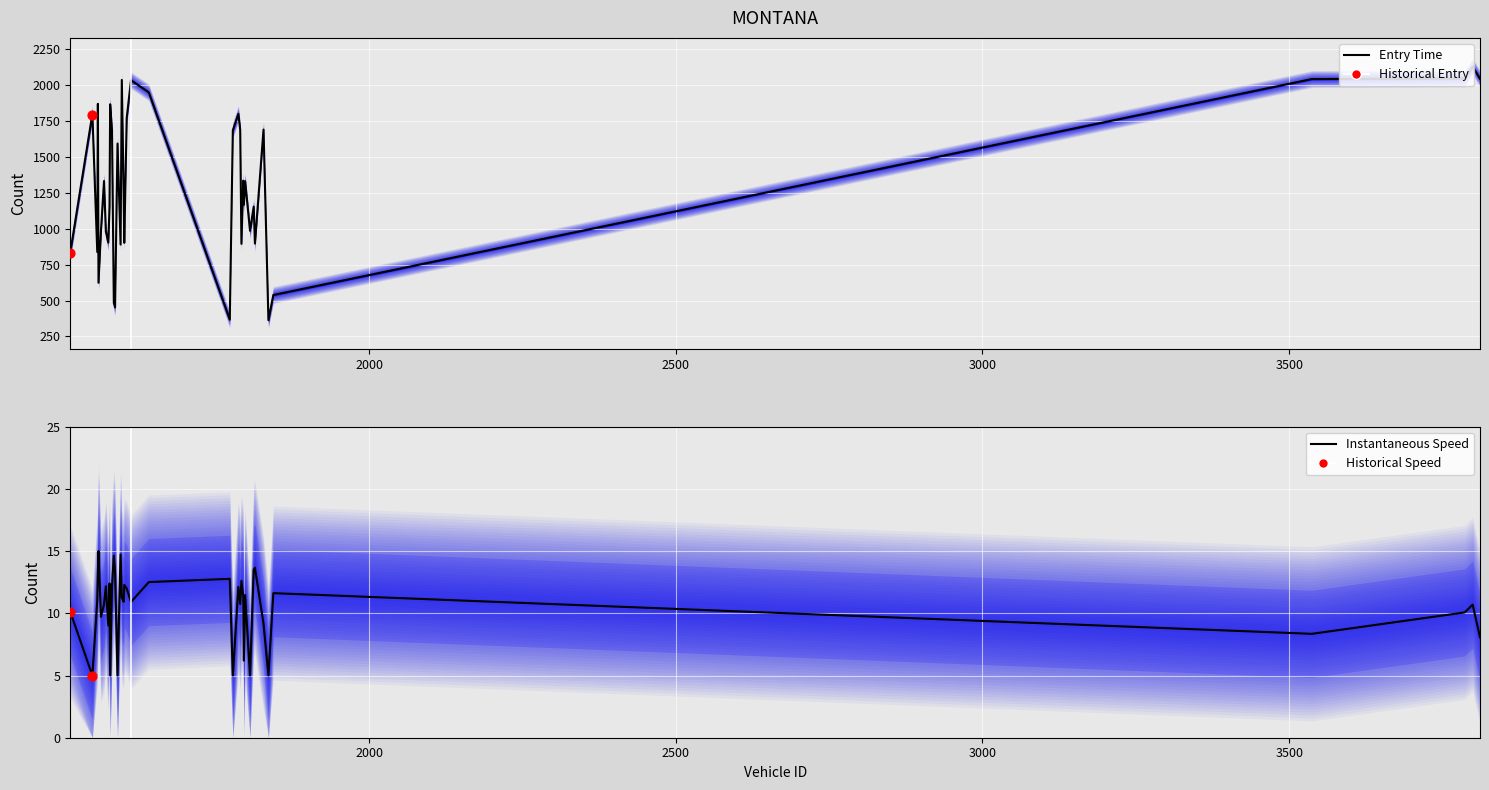

Which series reaches the minimum Y coordinate?

instspeed